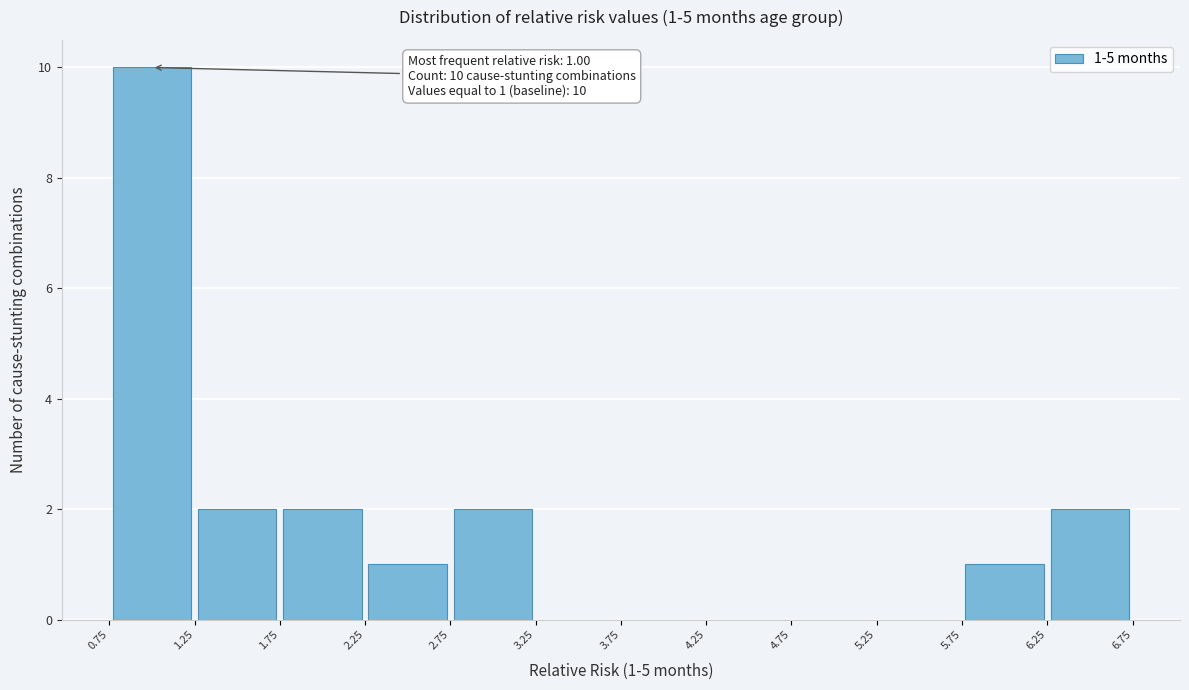

Over which range of the x-axis is the bar tallest?

0.75 to 1.25